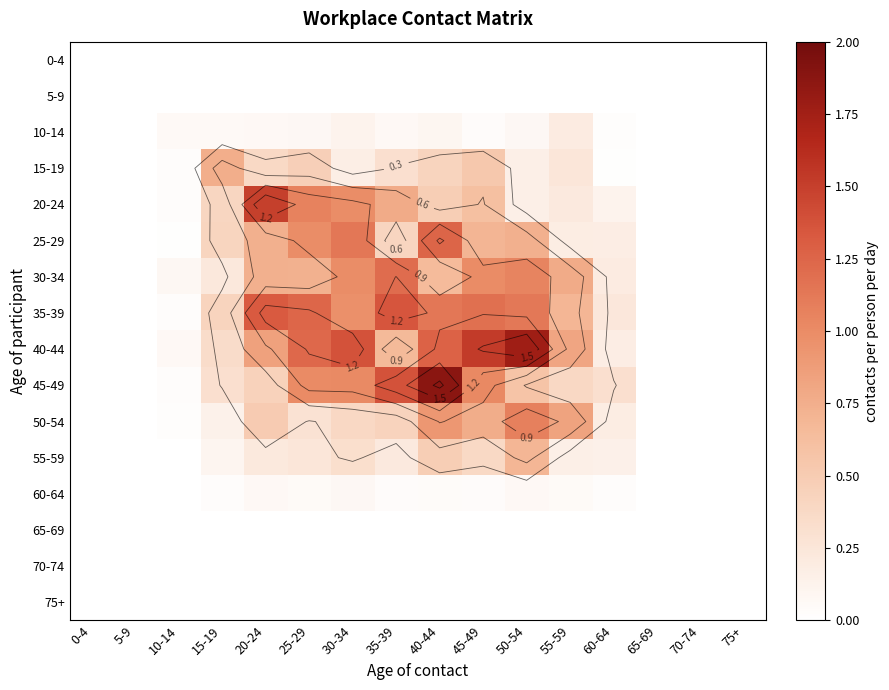

Between 40-44 and 60-64, which series saw the biggest shift?

45-49